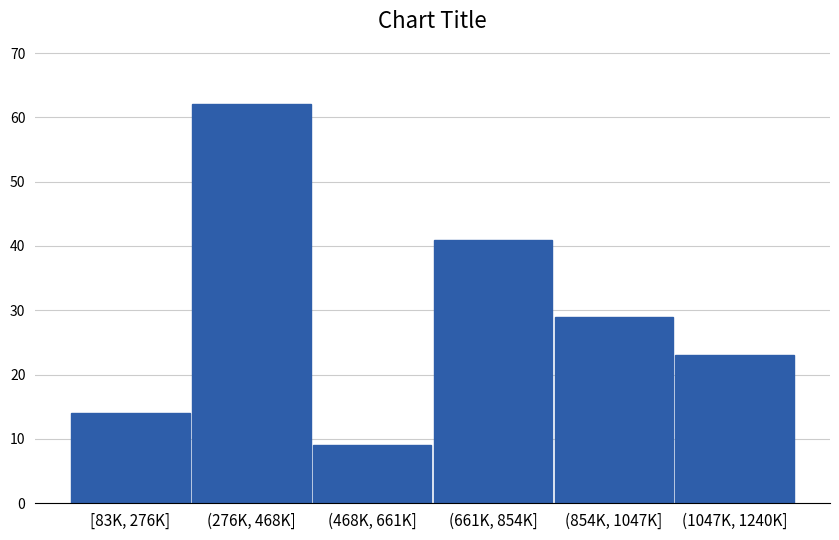

Reading right to left, extract all data points from this chart.

(1047K, 1240K]=23	(854K, 1047K]=29	(661K, 854K]=41	(468K, 661K]=9	(276K, 468K]=62	[83K, 276K]=14